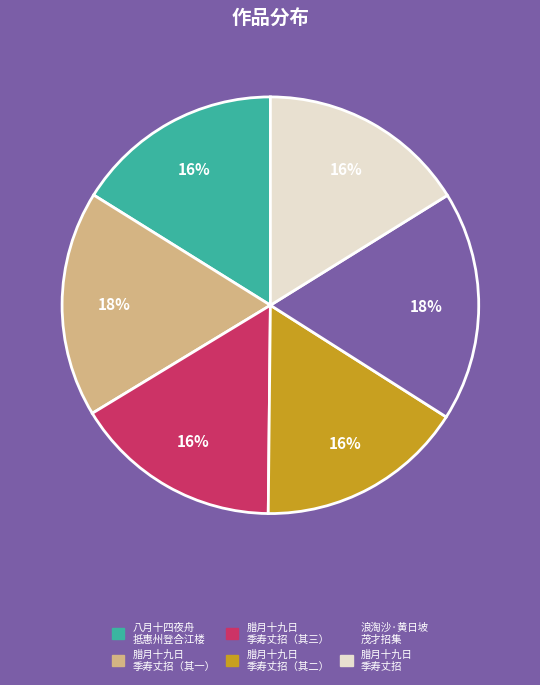

Is there any slice that represents more than half of the pie?

No